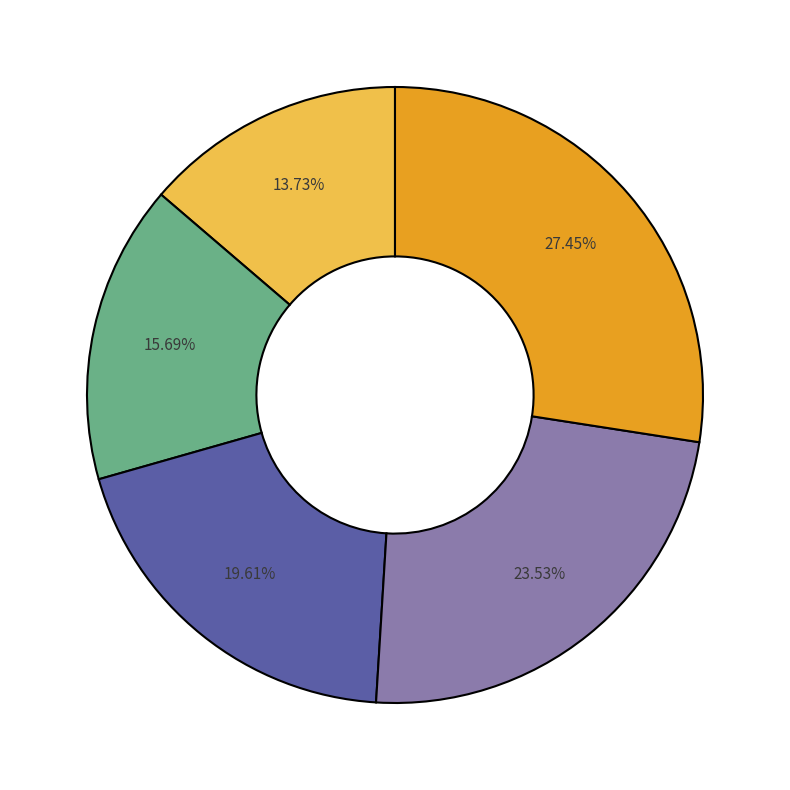

Is there any slice that represents more than half of the pie?

No